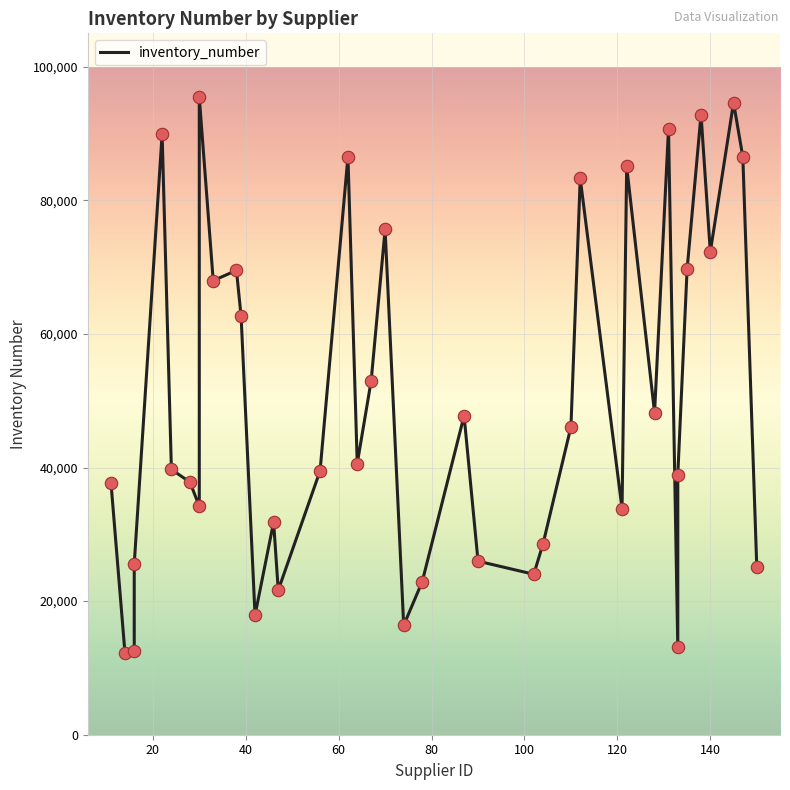

Which has a higher value, 131 or 135?

131